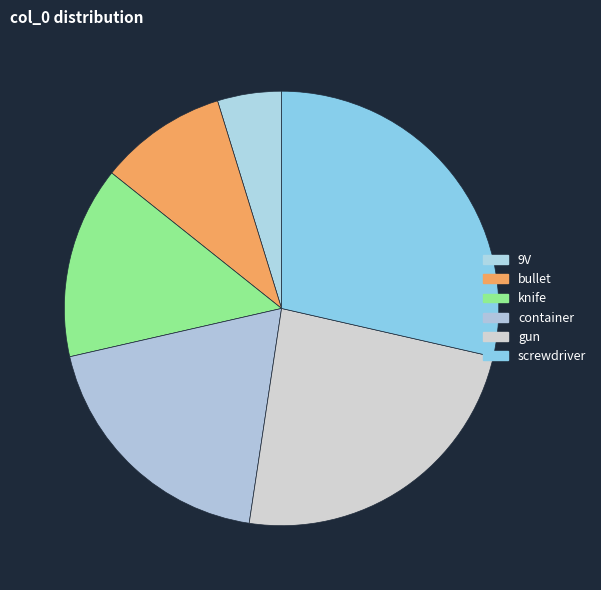

Does knife represent more than half of the total?

No